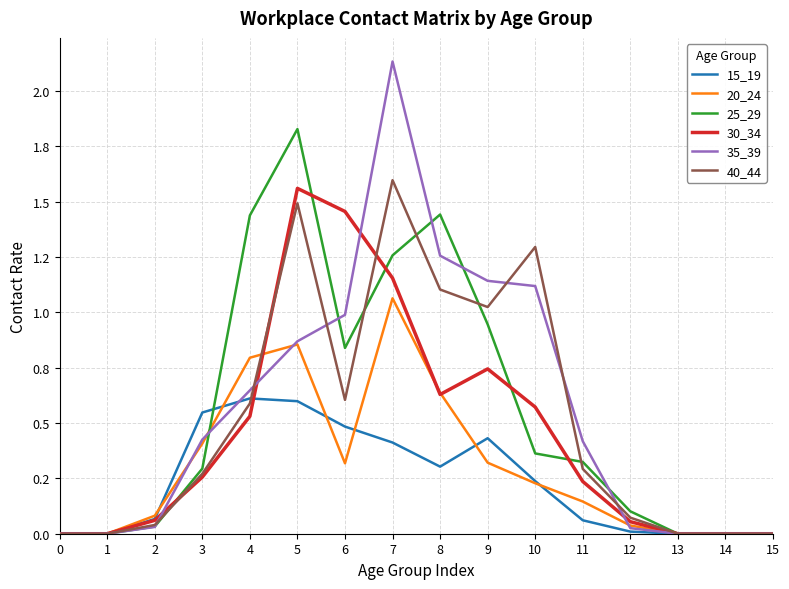

At how many categories does at least one series exceed 0?

11